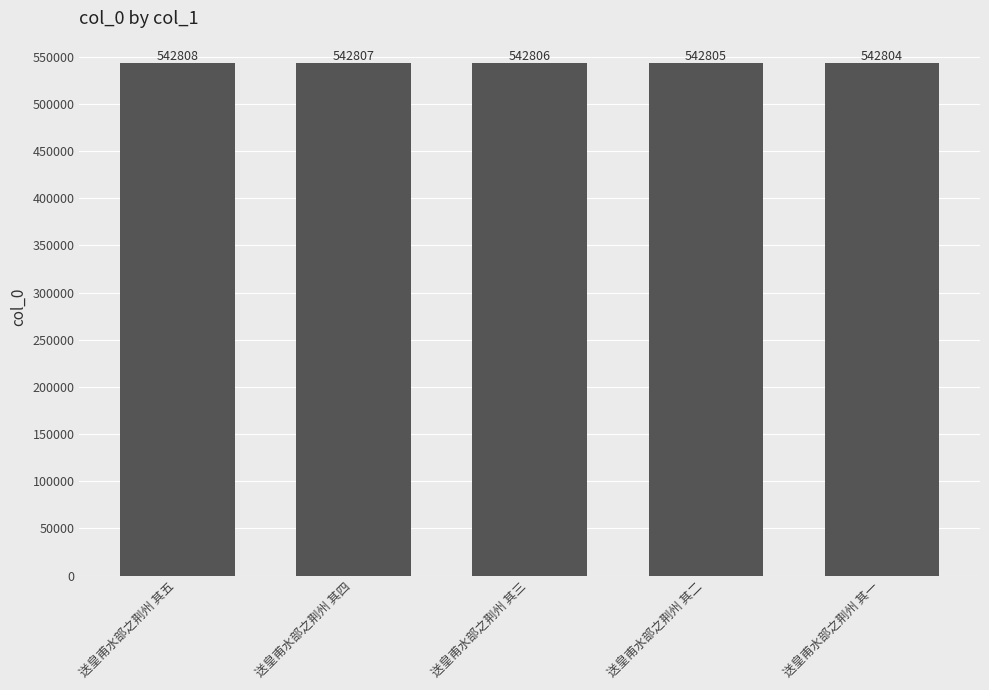

Reading right to left, list all the values displayed in this chart.

542804	542805	542806	542807	542808